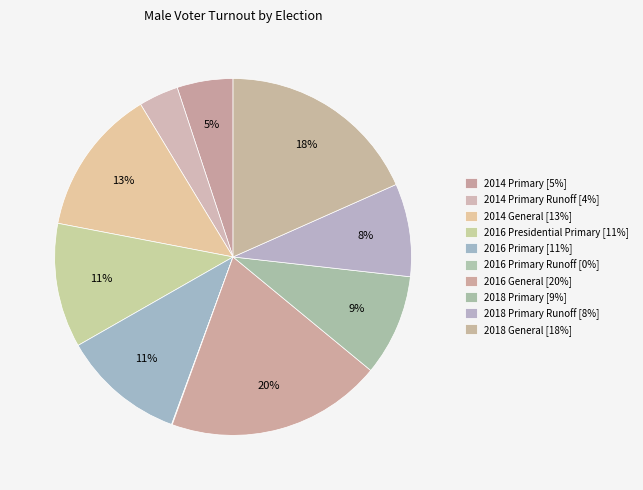

Is there a majority slice in this chart?

No